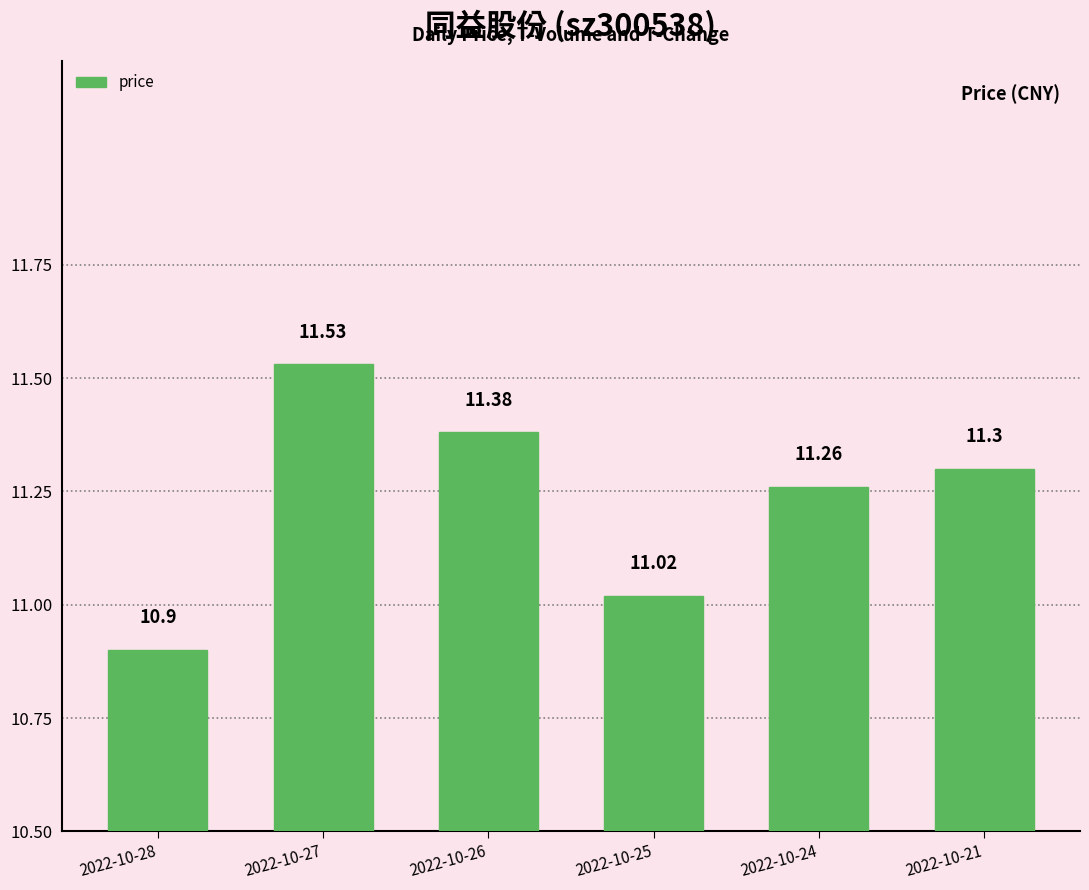

Reading left to right, extract all data points from this chart.

2022-10-28=10.9	2022-10-27=11.5	2022-10-26=11.4	2022-10-25=11.0	2022-10-24=11.3	2022-10-21=11.3